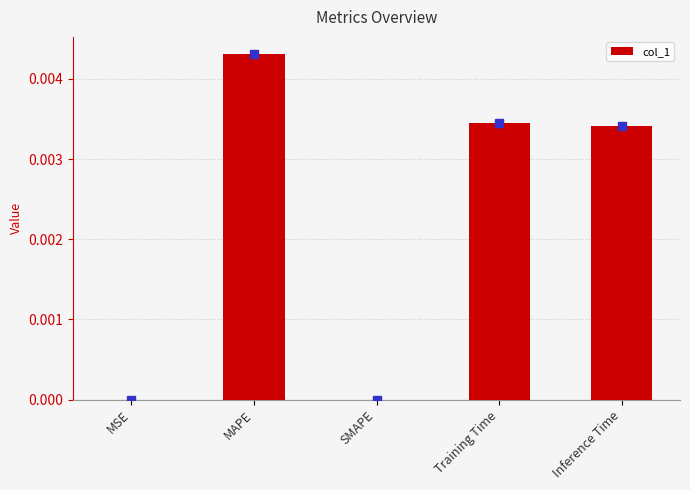

The value at Training Time is 0.0. True or false?

True